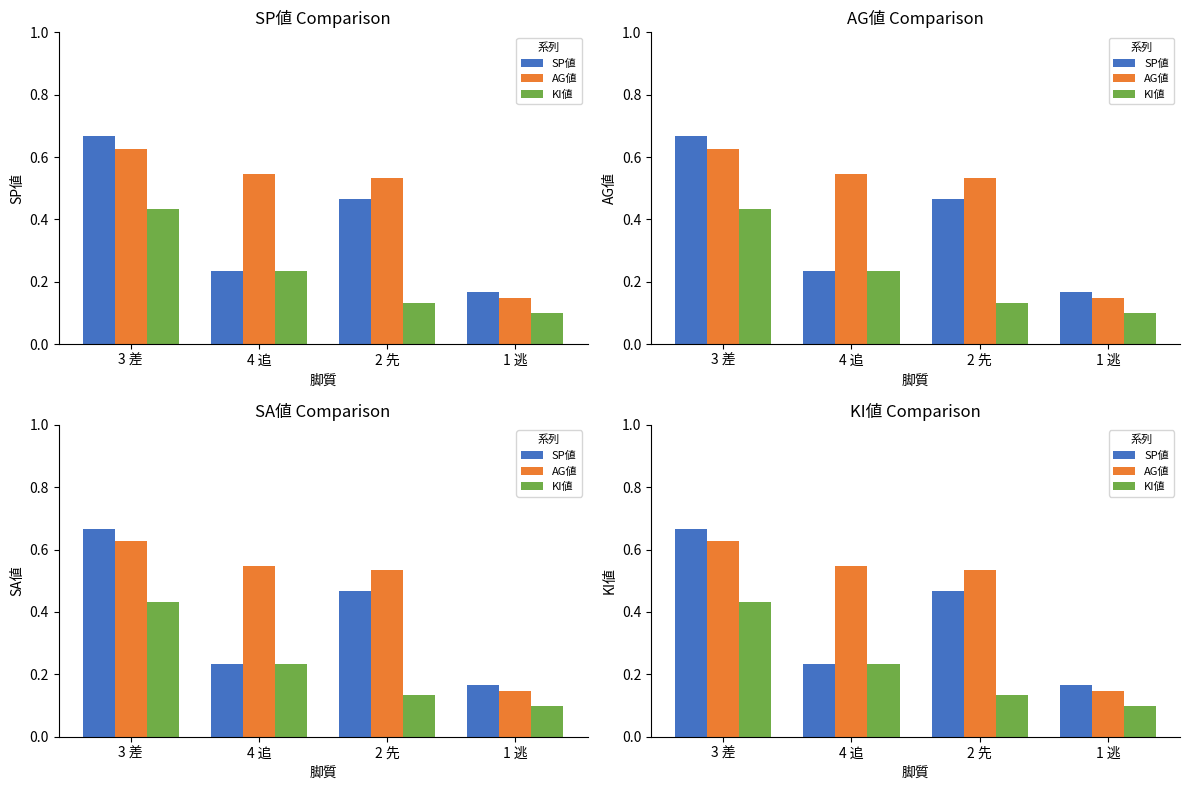

Are the bars horizontal?

No